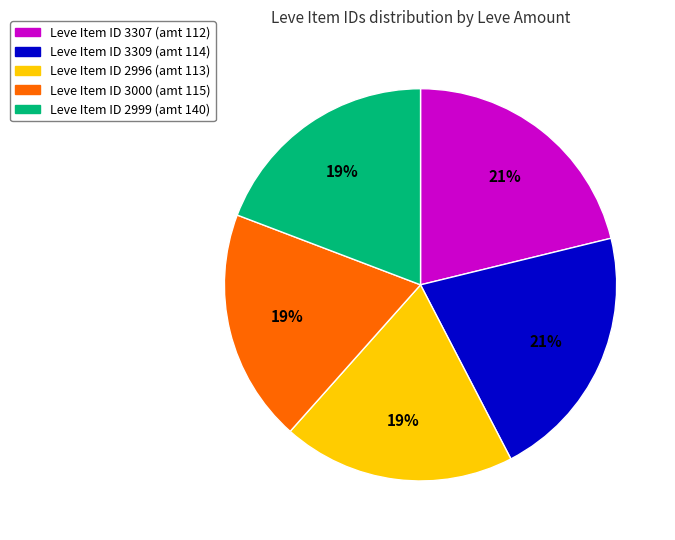

To the nearest percent, what is the average slice percentage?

20%